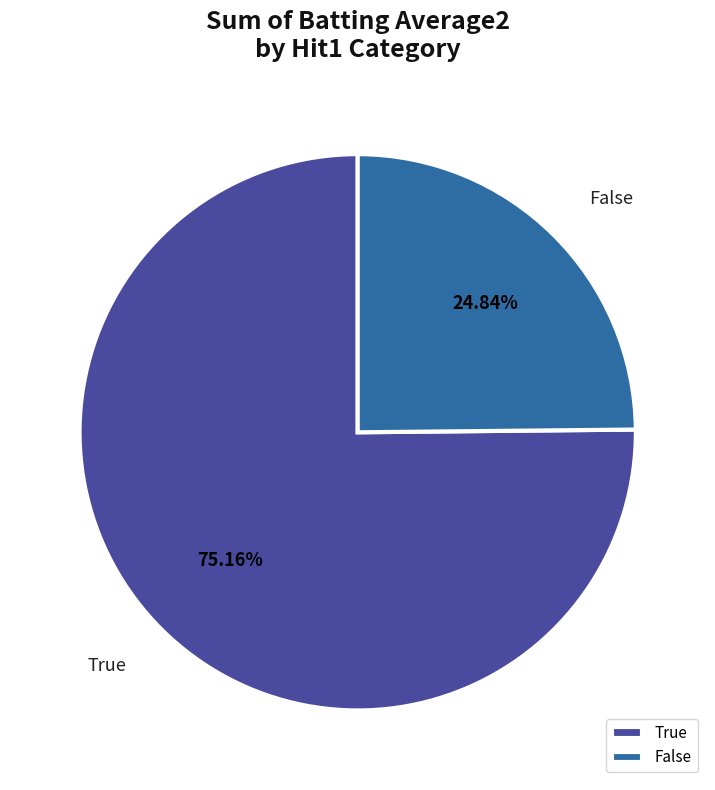

Is it true that True is 1% of the pie?

False